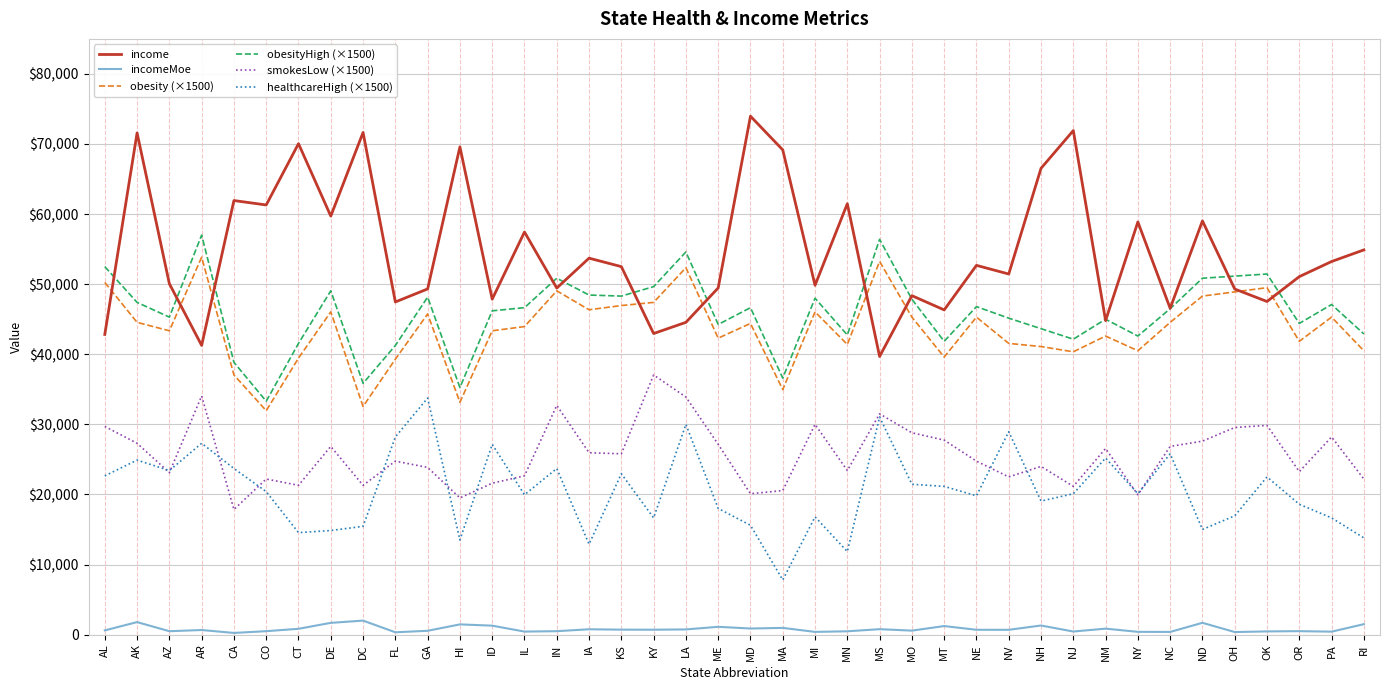

In incomeMoe, how many points are higher than both neighbors (excluding endpoints)?

13